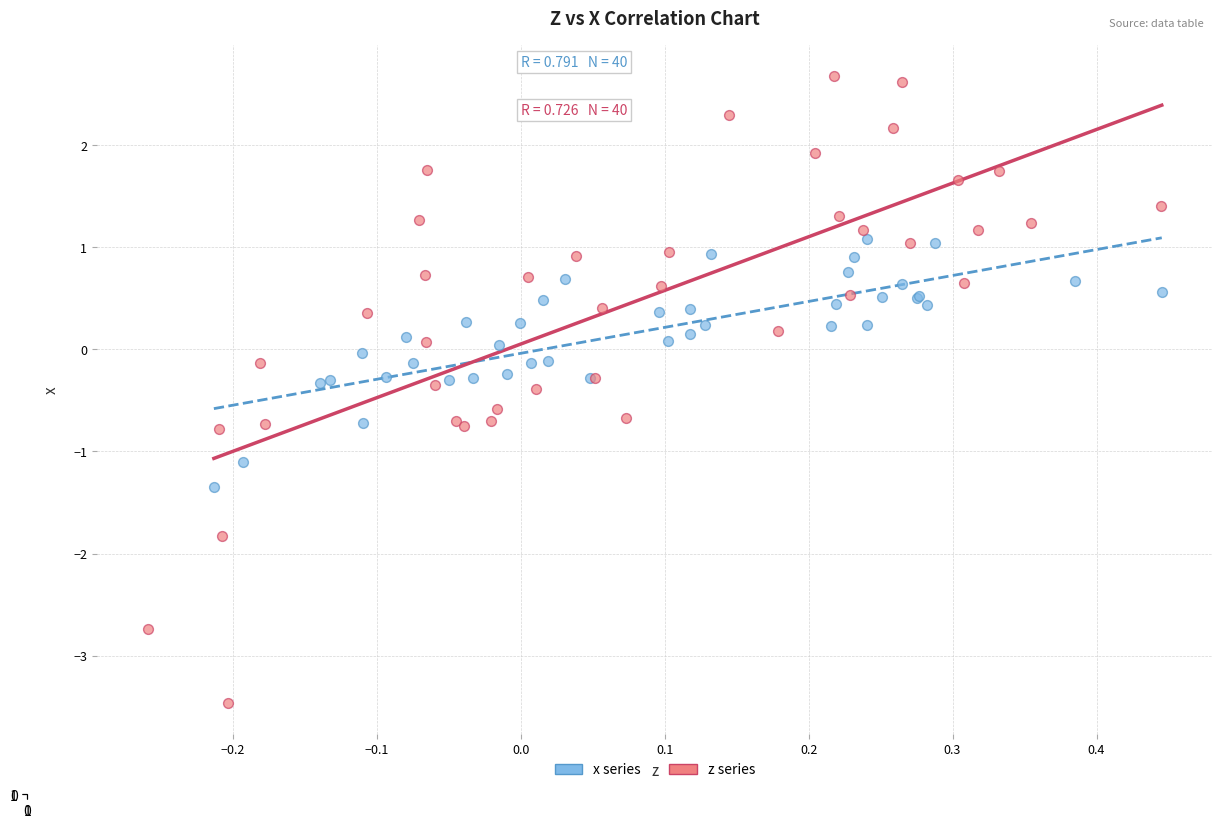

Which series reaches the maximum Y coordinate?

z series